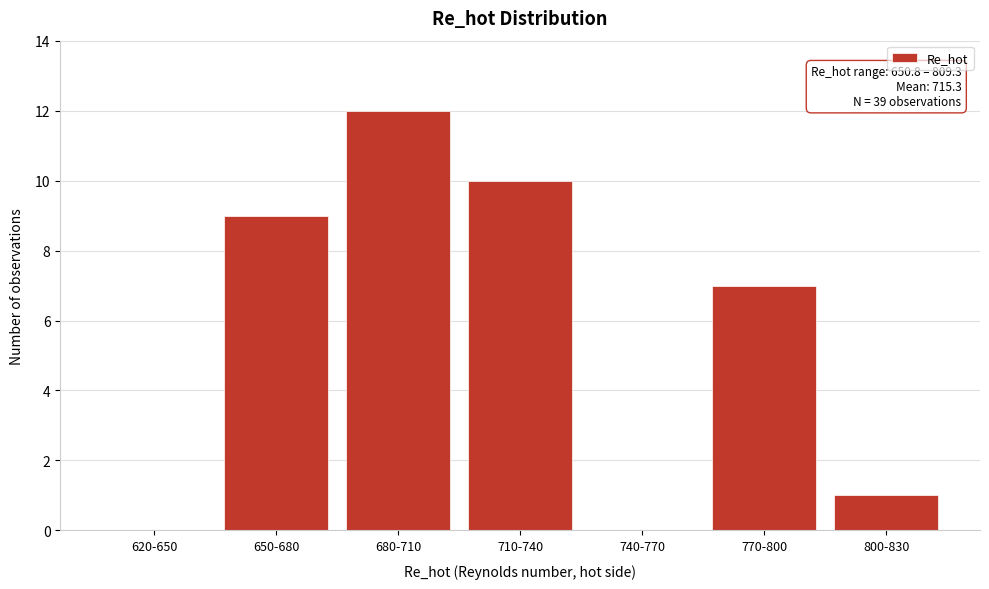

Reading left to right, extract all data points from this chart.

620-650=0	650-680=9	680-710=12	710-740=10	740-770=0	770-800=7	800-830=1